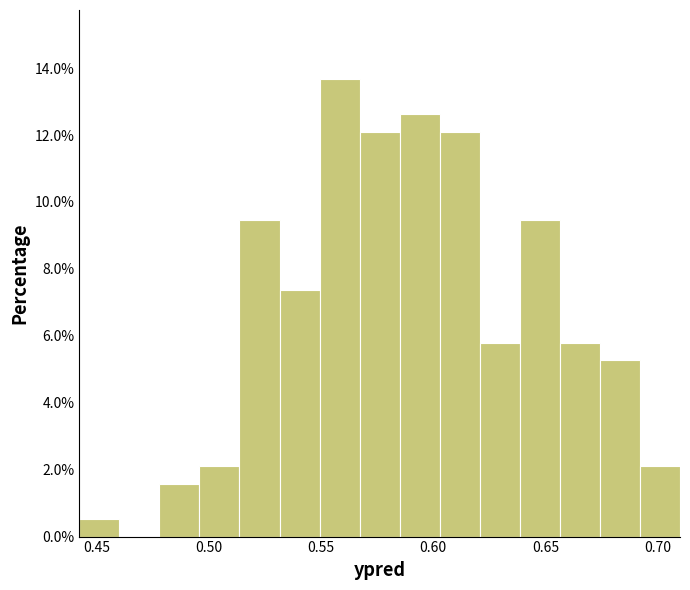

Around what value on the x-axis is the tallest bar? Give the approximate position of its centre, as read against the axis.

0.560